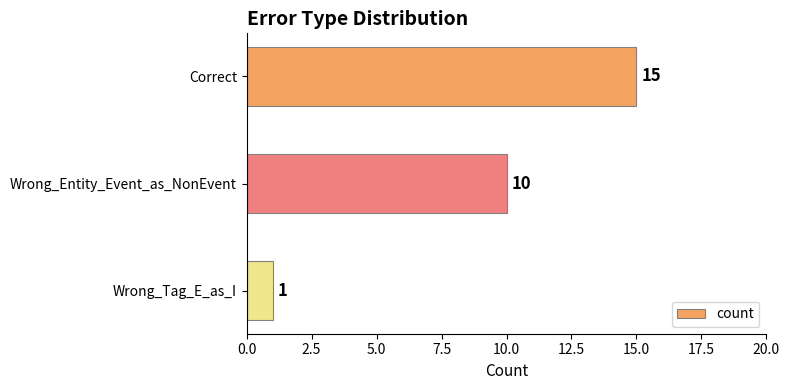

True or false: the data shows 0 at Wrong_Tag_E_as_I.

False